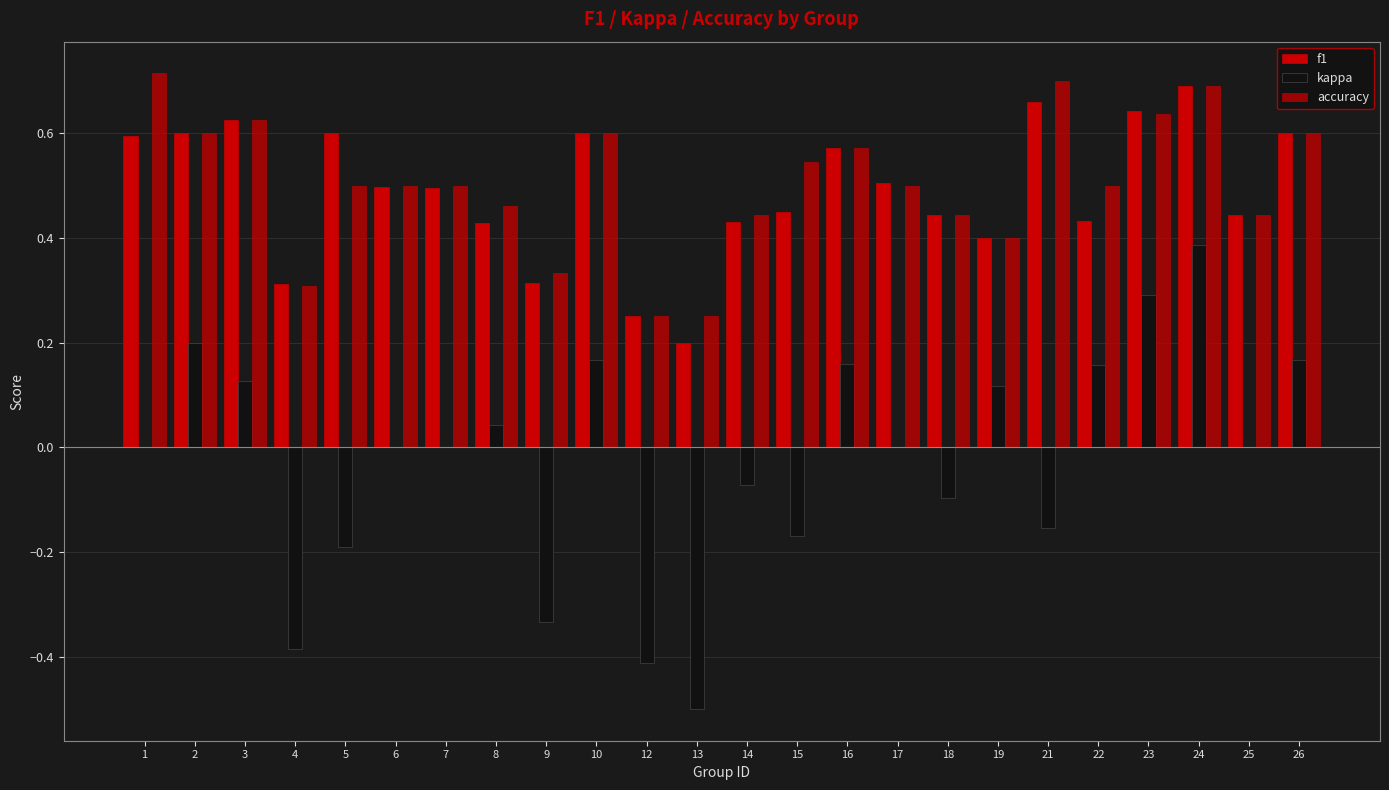

How many series are shown in this chart?

3